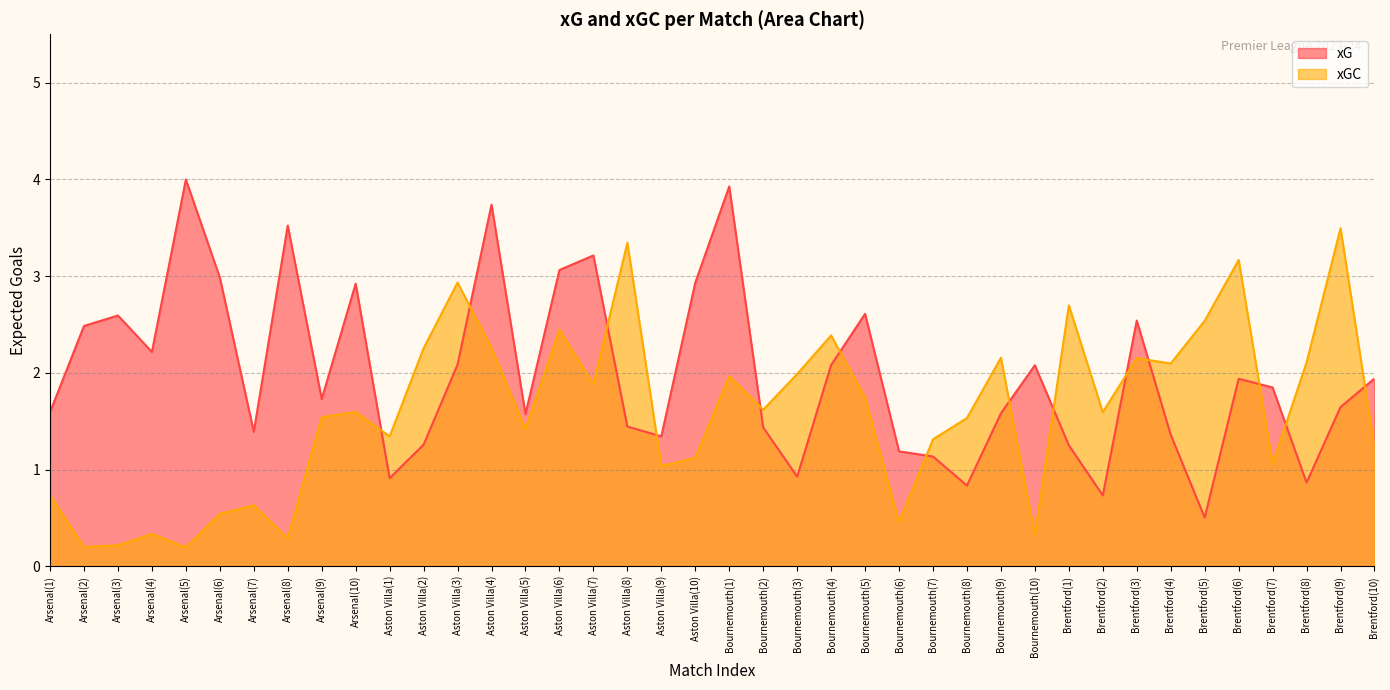

Which has a higher value, Aston Villa(5) or Aston Villa(6)?

Aston Villa(6)